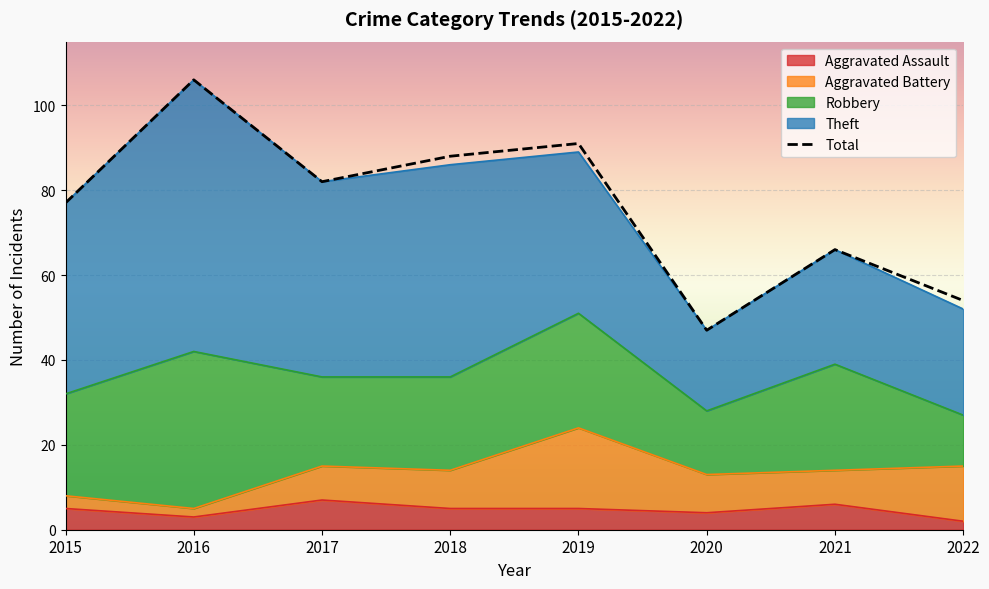

Which series has the largest total across all categories?

Total